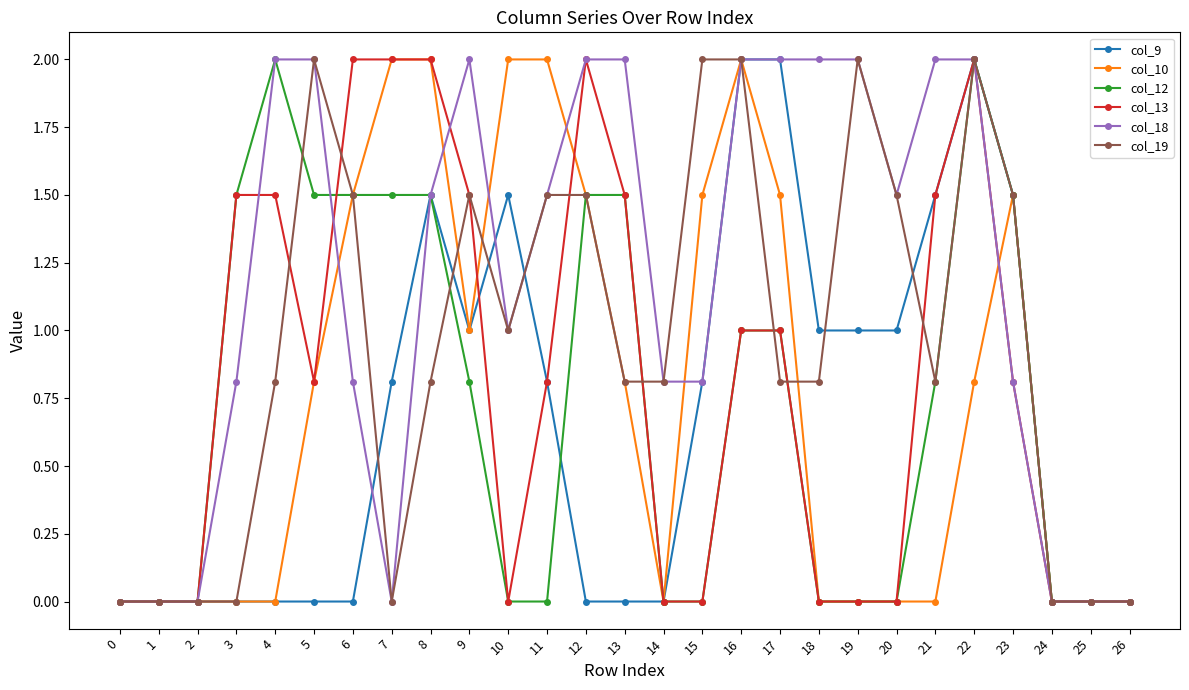

What is the difference between the col_18 values at 10 and 14?

0.2